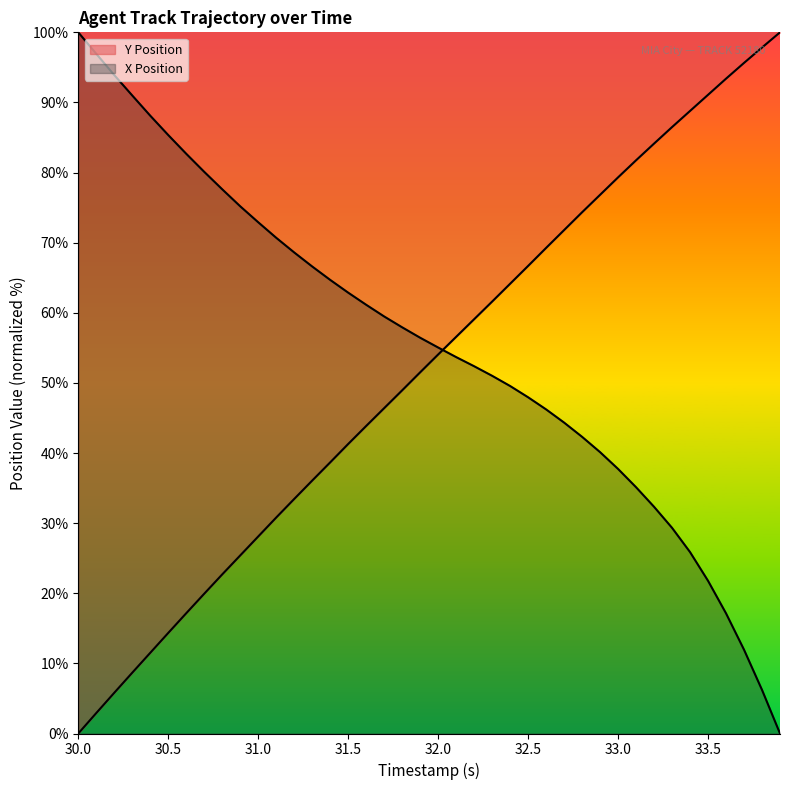

What value does the X Position series have at 30.9?

75.2